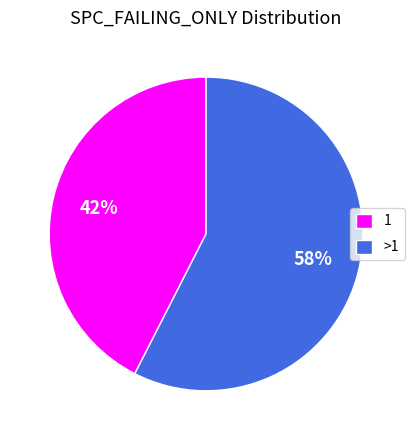

Does any single category account for the majority?

Yes